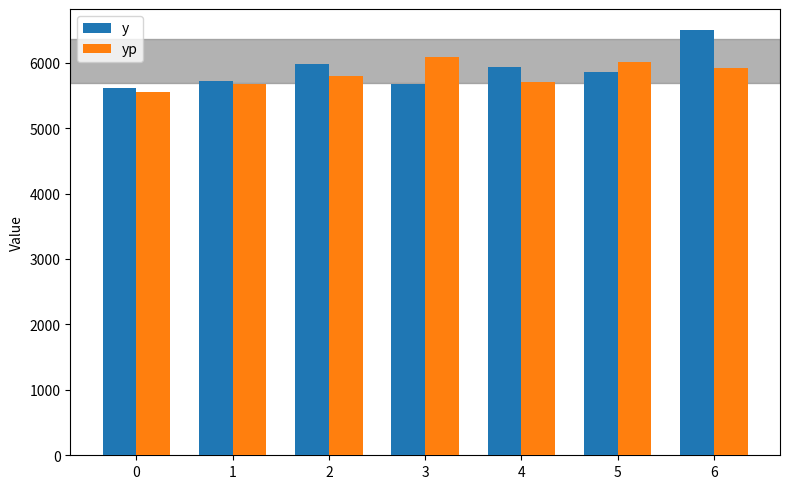

What is the average value of the y series?

5897.6